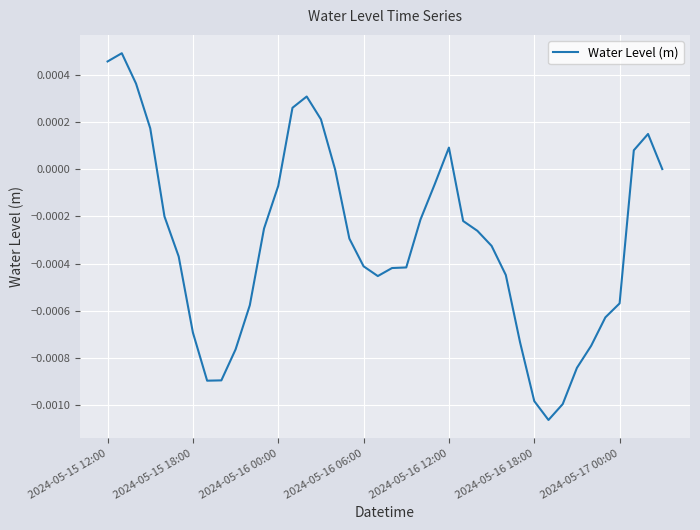

Where is the data nearest to the value 0?

16